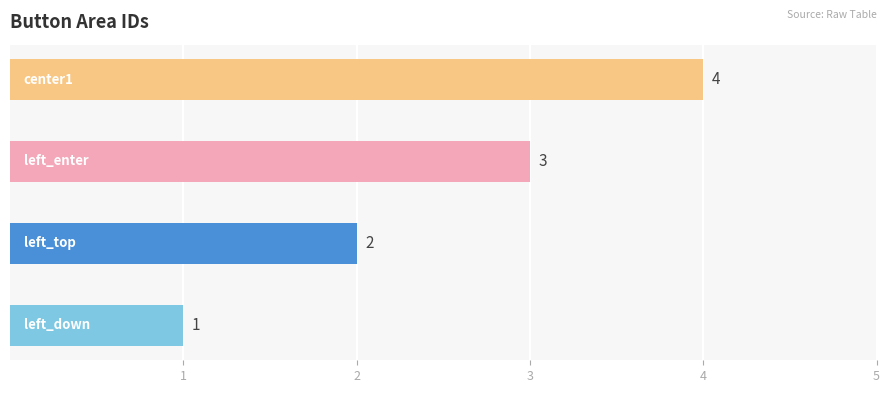

Are the bars grouped side by side (vs. stacked)?

No